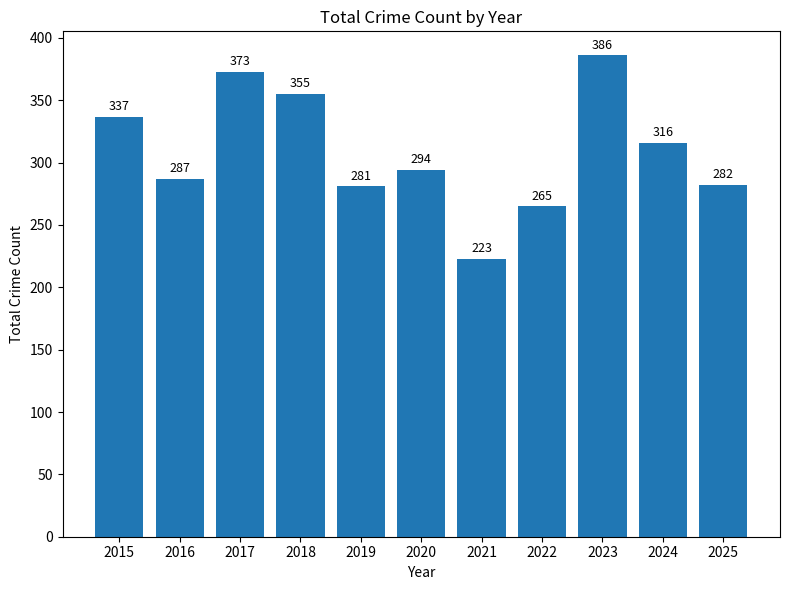

Reading right to left, transcribe all the data shown in this chart.

282	316	386	265	223	294	281	355	373	287	337